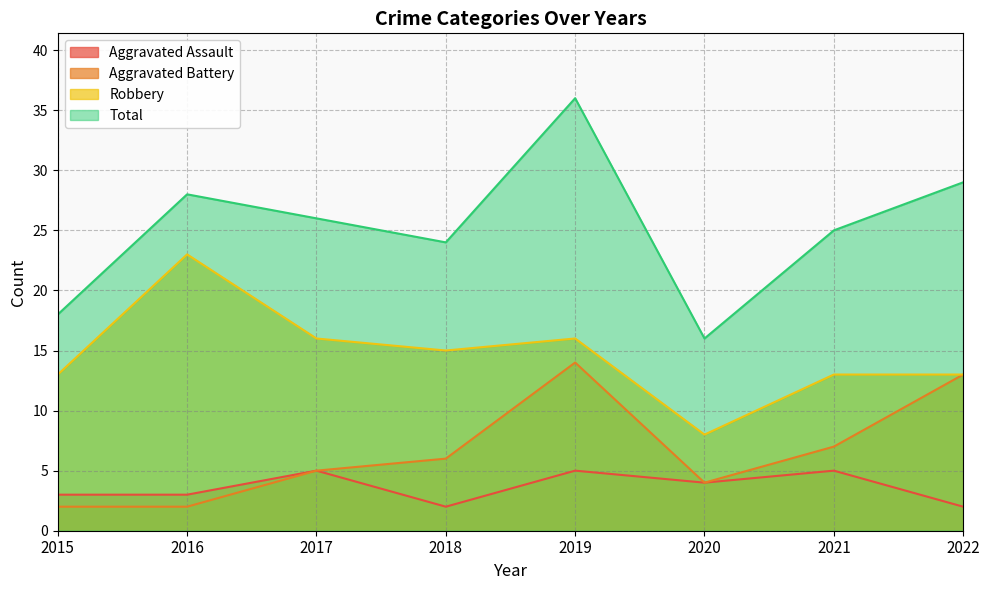

What is the smallest value displayed?

2